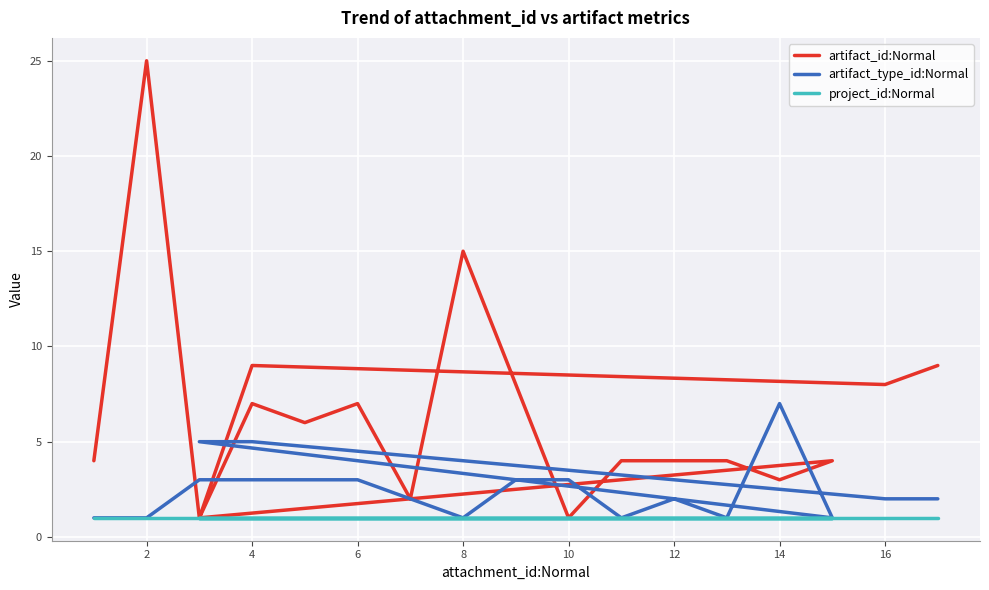

What is the value of the artifact_id:Normal point at the 8th from the left?

15